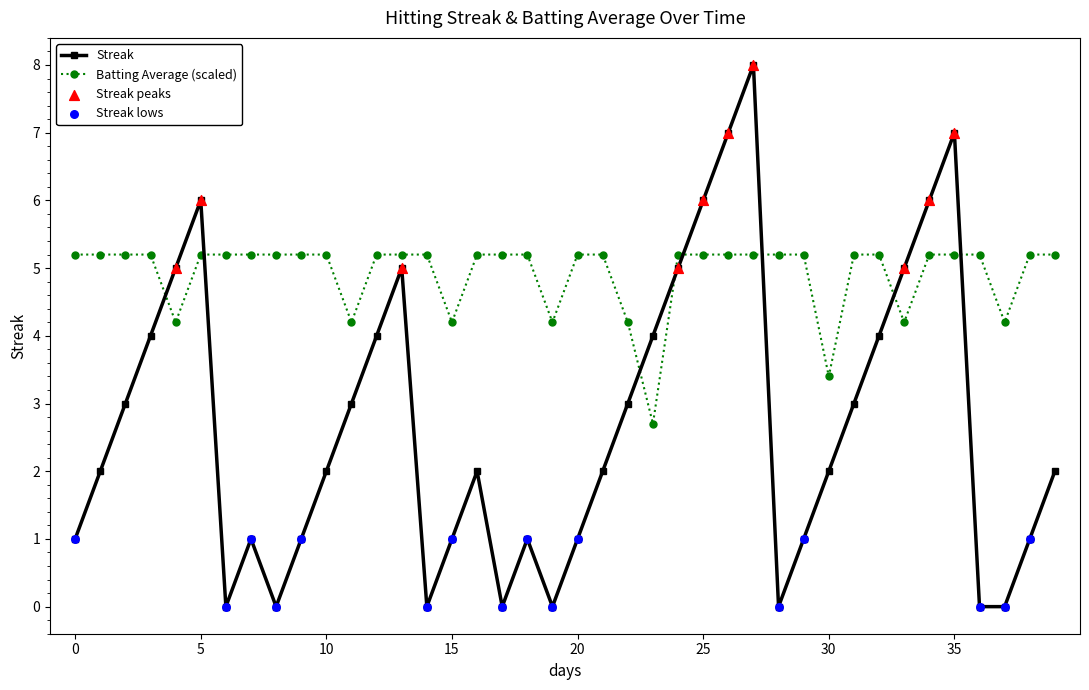

Which series has the largest total across all categories?

Batting Average (scaled)